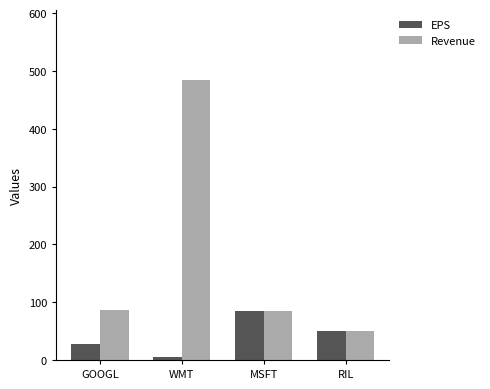

Rank the series by their average value, from highest to lowest.

Revenue, EPS